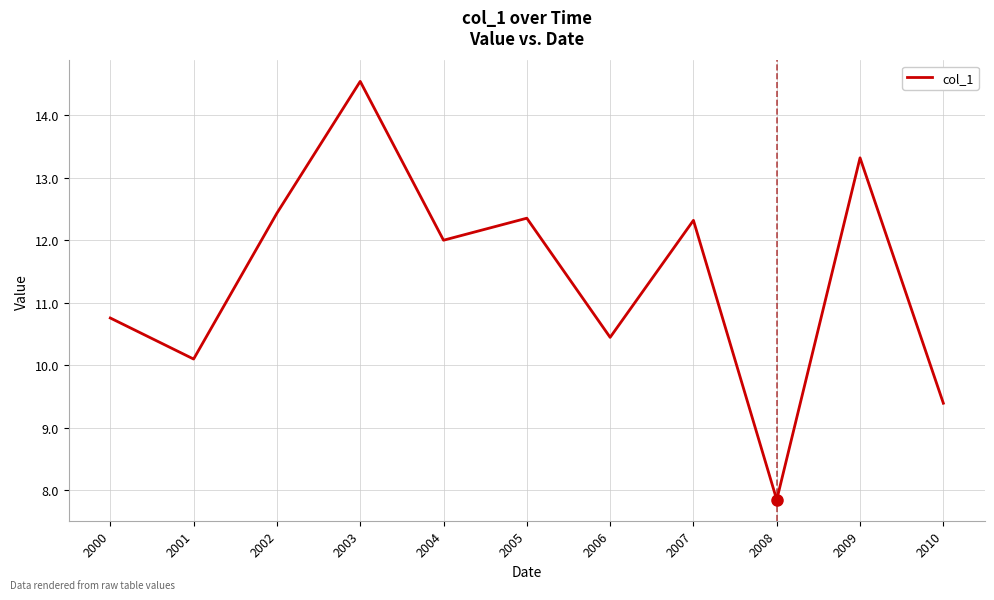

Reading right to left, list all the values displayed in this chart.

9.4	13.3	7.8	12.3	10.4	12.4	12.0	14.5	12.4	10.1	10.8